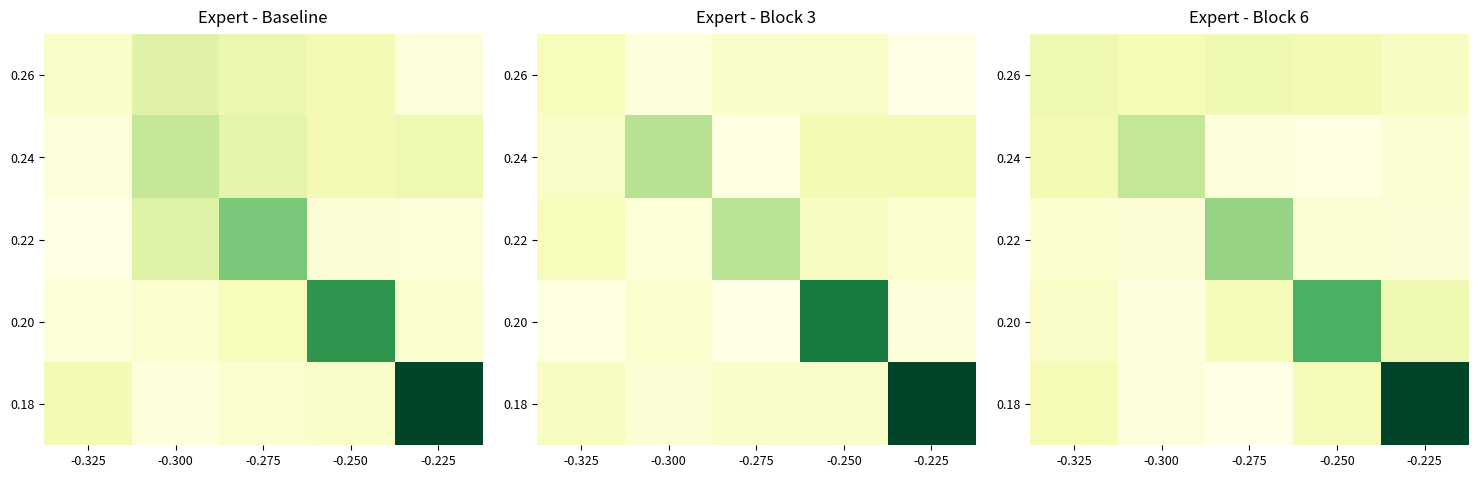

At how many categories does at least one series exceed 5?

1